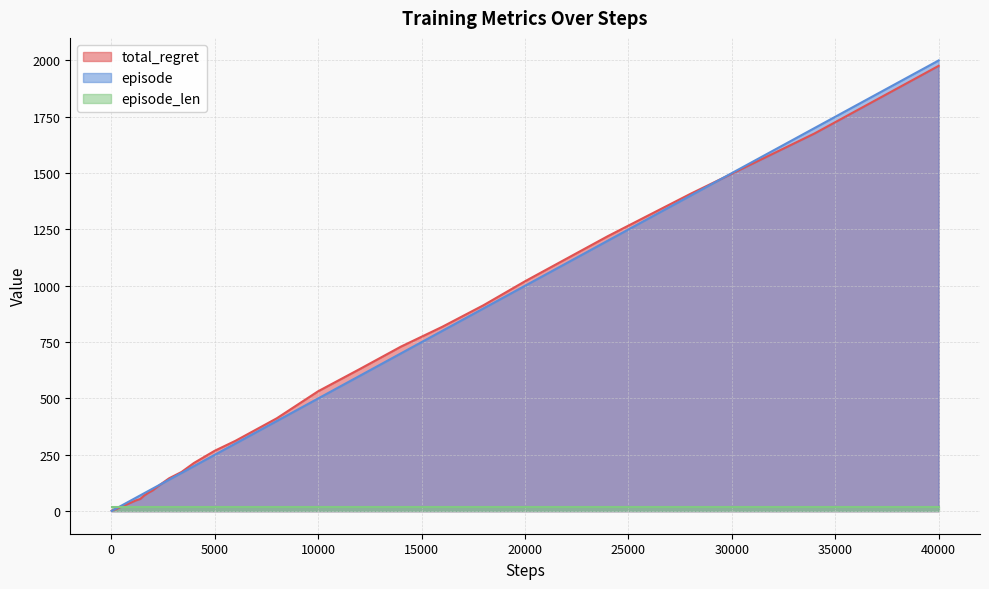

Count the number of categories in the chart.

40